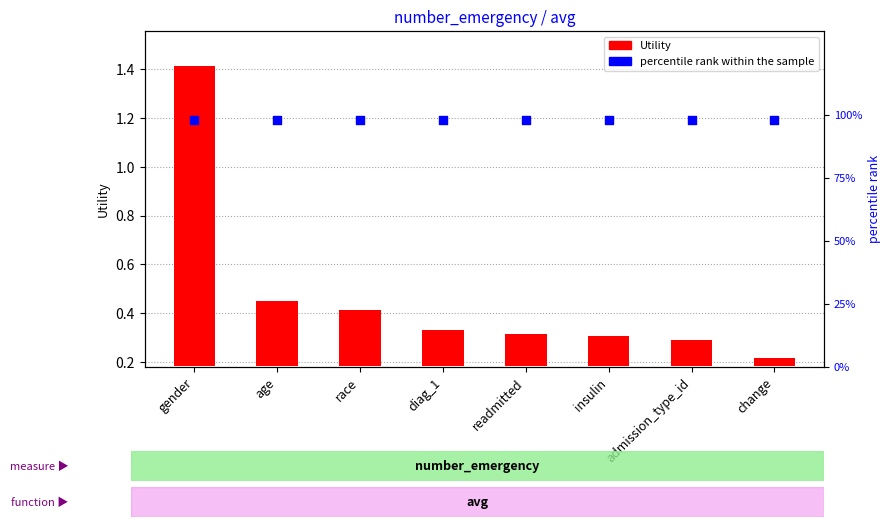

Which series has the largest total across all categories?

percentile rank within the sample